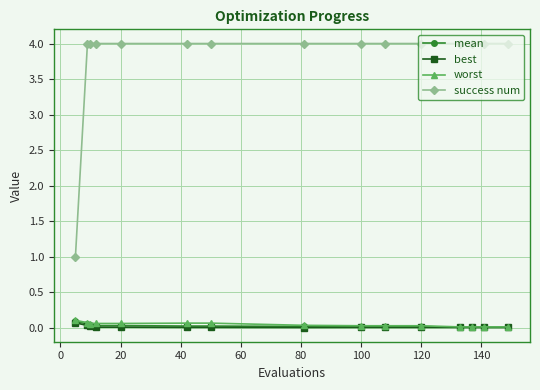

What is the value of the success num point at the 8th from the left?

4.0